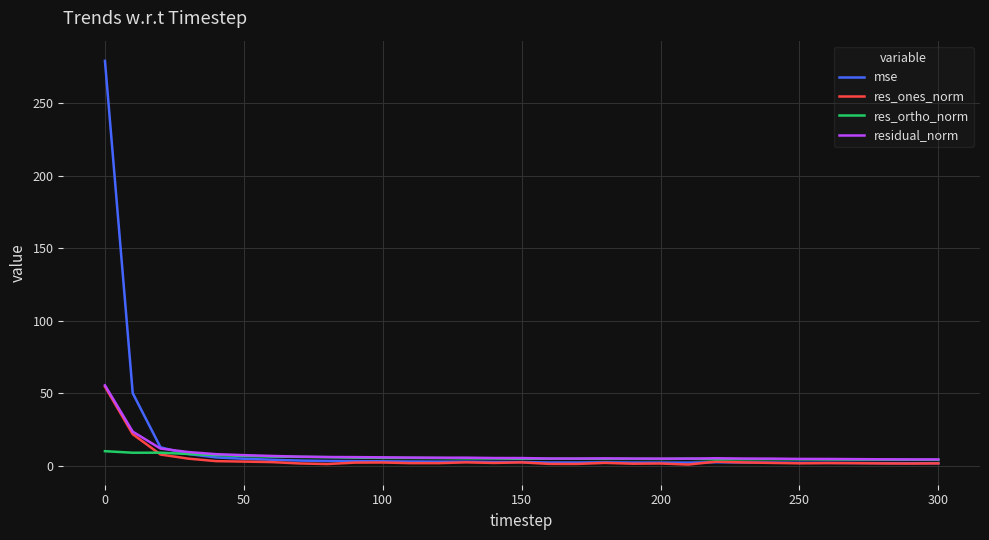

Is this an area chart (filled region under the line)?

No